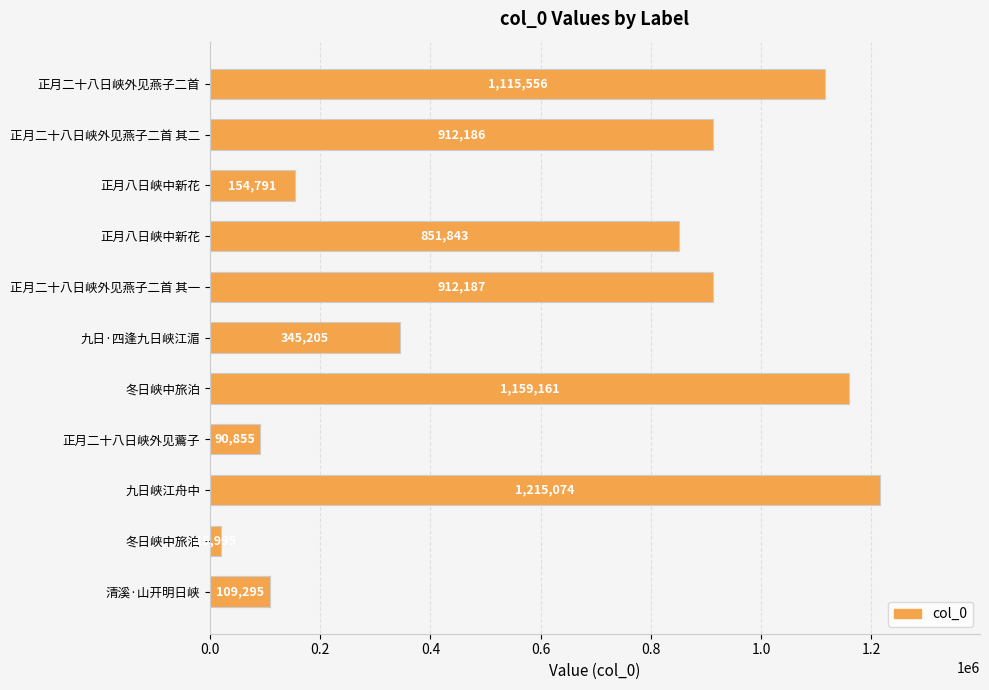

How many distinct data groups are displayed?

1